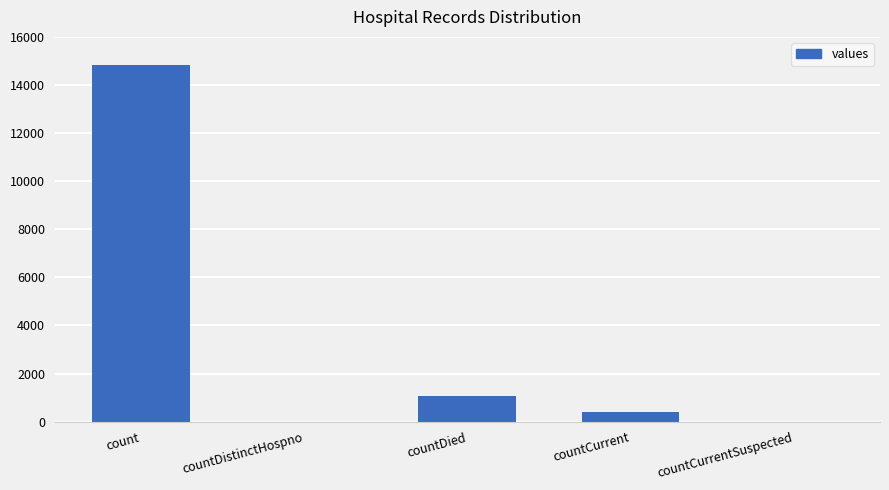

What is the average value?

3254